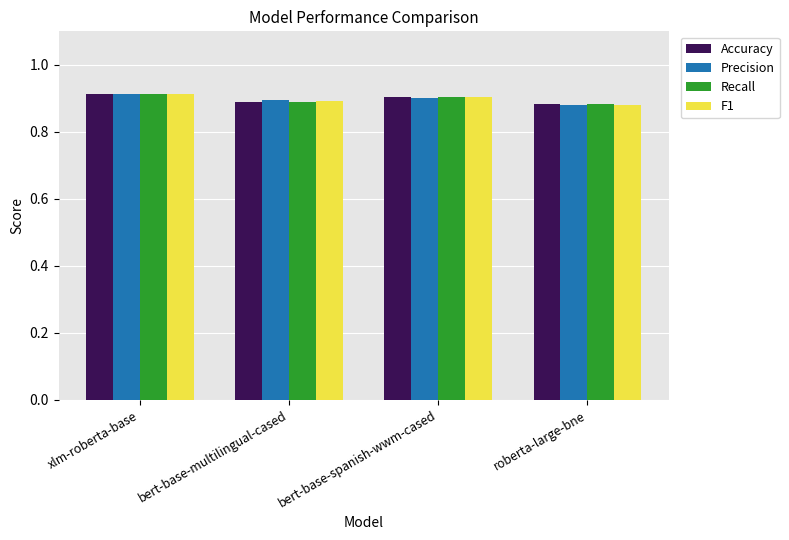

Is it true that Recall equals 0.9 at roberta-large-bne?

True